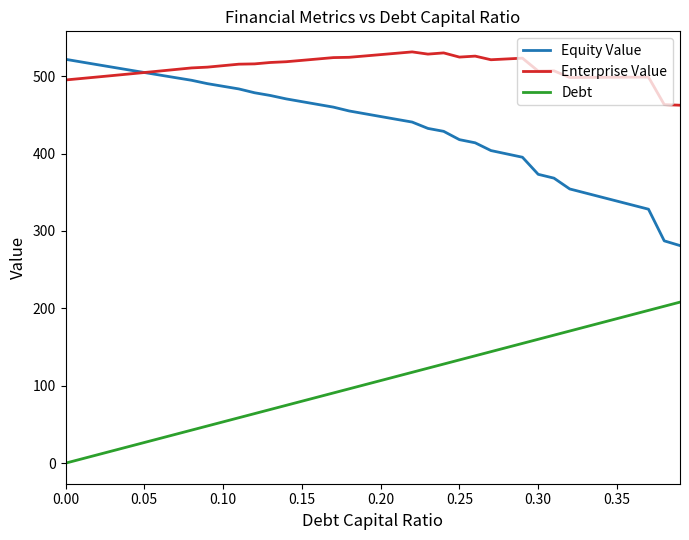

What is the greatest value displayed?

531.3